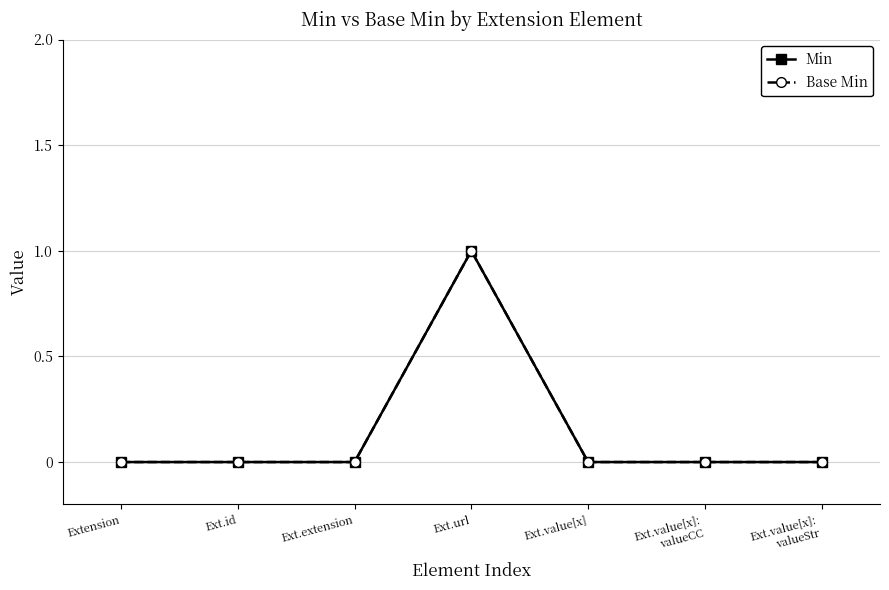

Does the chart have visible grid lines?

Yes